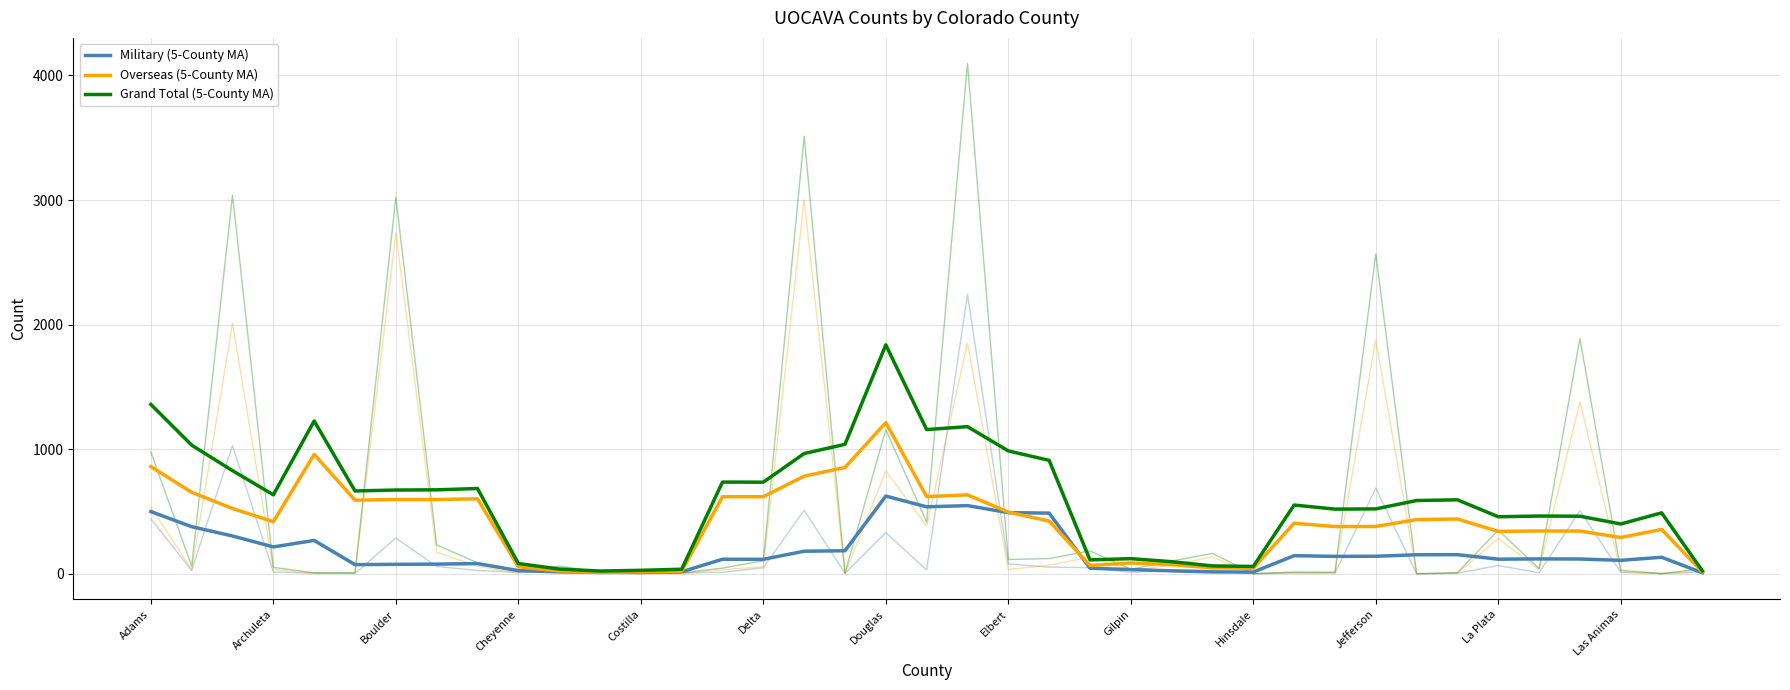

True or false: Overseas (5-County MA) and Grand Total (5-County MA) cross at least once.

False